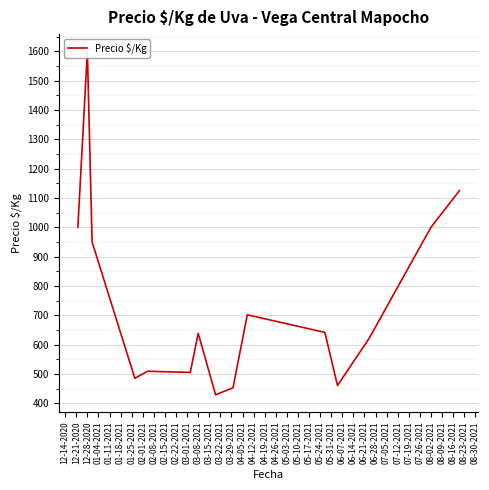

What is the average value?

741.6